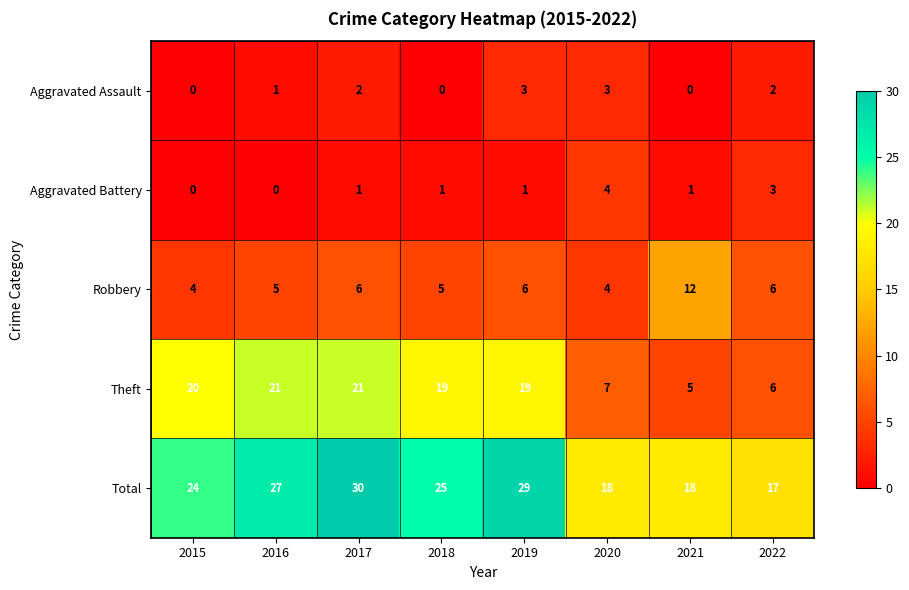

List the series in order of their peak value, highest first.

Total, Theft, Robbery, Aggravated Battery, Aggravated Assault